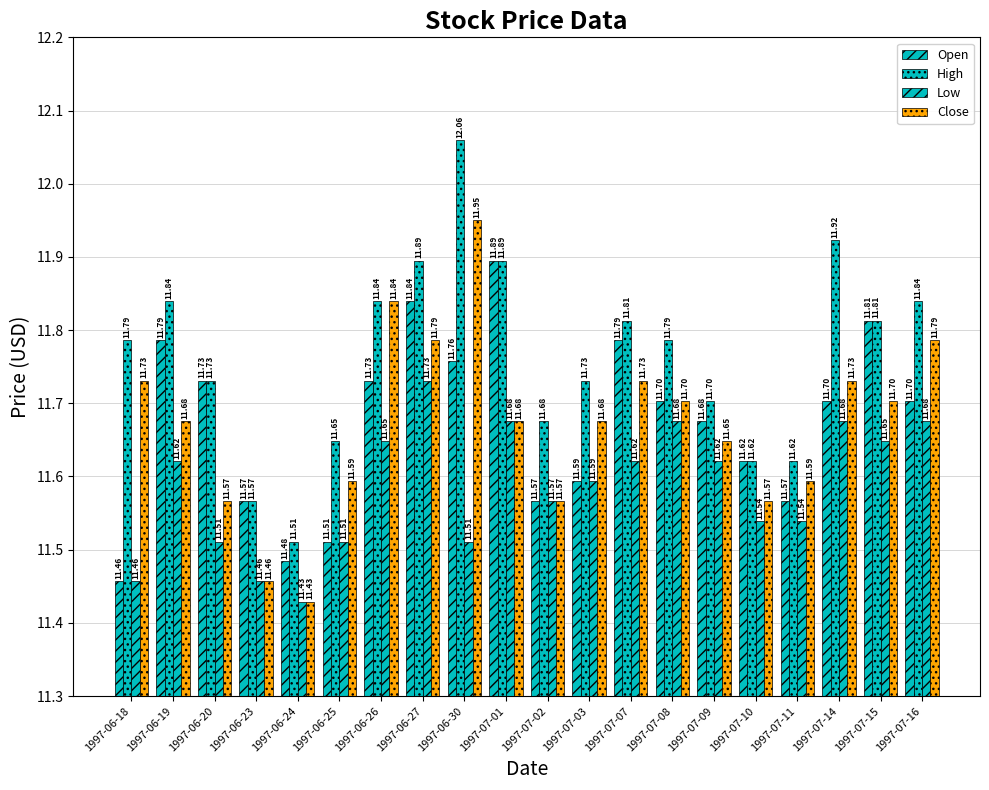

What is the label of the 14th bar from the left?

1997-07-08